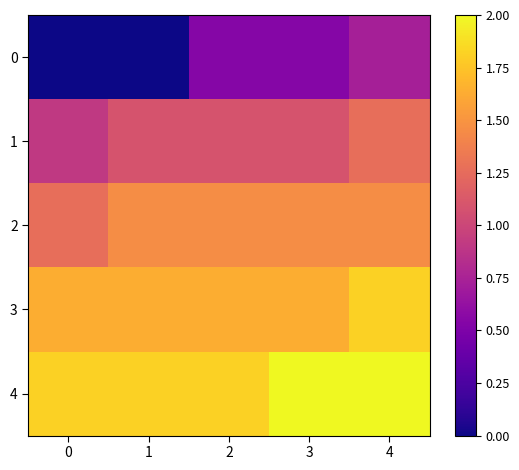

Rank the series by their maximum value, from highest to lowest.

4, 3, 2, 1, 0